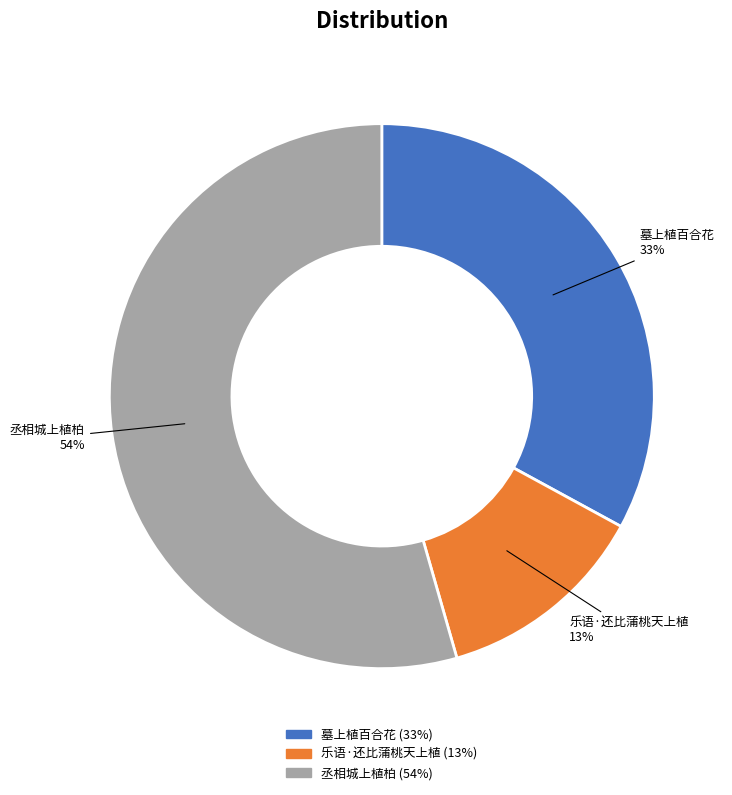

How many segments does this pie chart have?

3